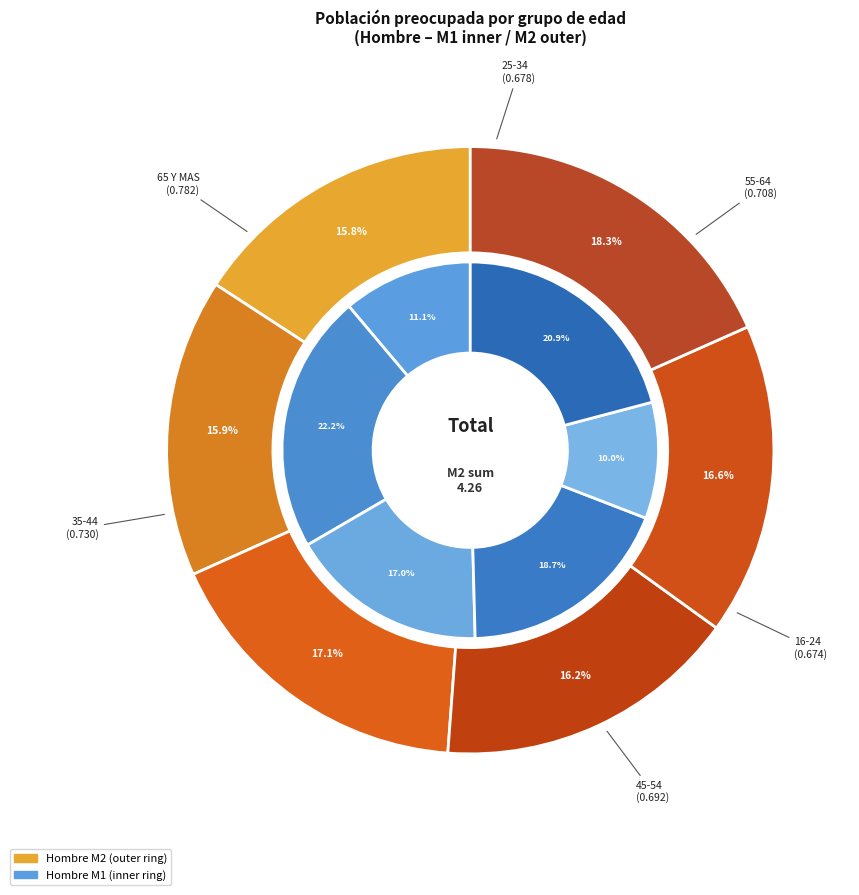

Count the number of slices in the pie.

6